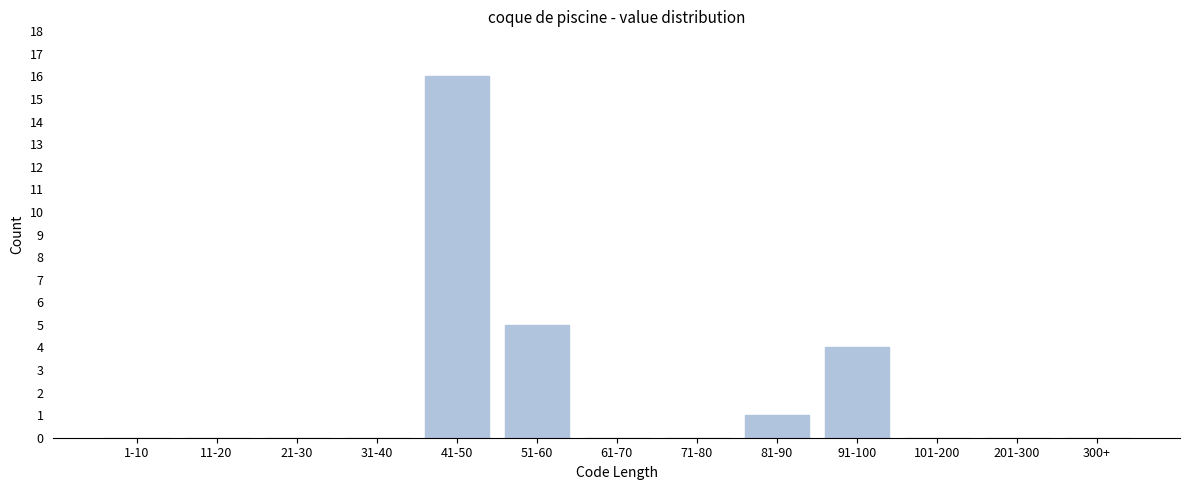

Reading left to right, list all the values displayed in this chart.

1-10=0	11-20=0	21-30=0	31-40=0	41-50=16	51-60=5	61-70=0	71-80=0	81-90=1	91-100=4	101-200=0	201-300=0	300+=0